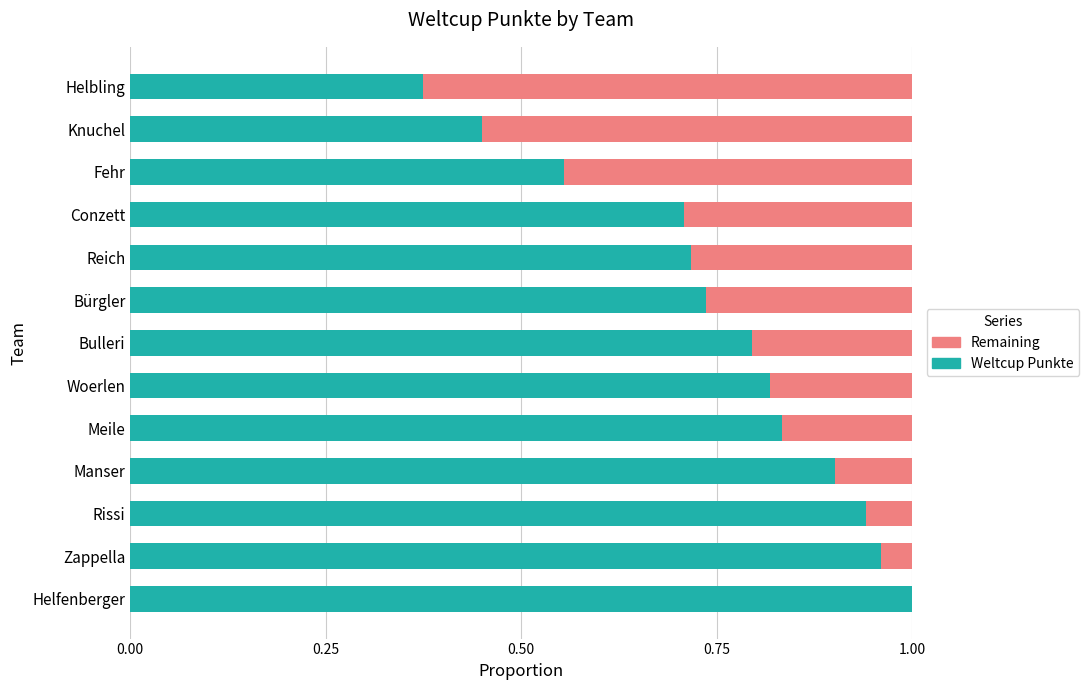

The Weltcup Punkte series shows 0.8 at Bulleri. True or false?

True